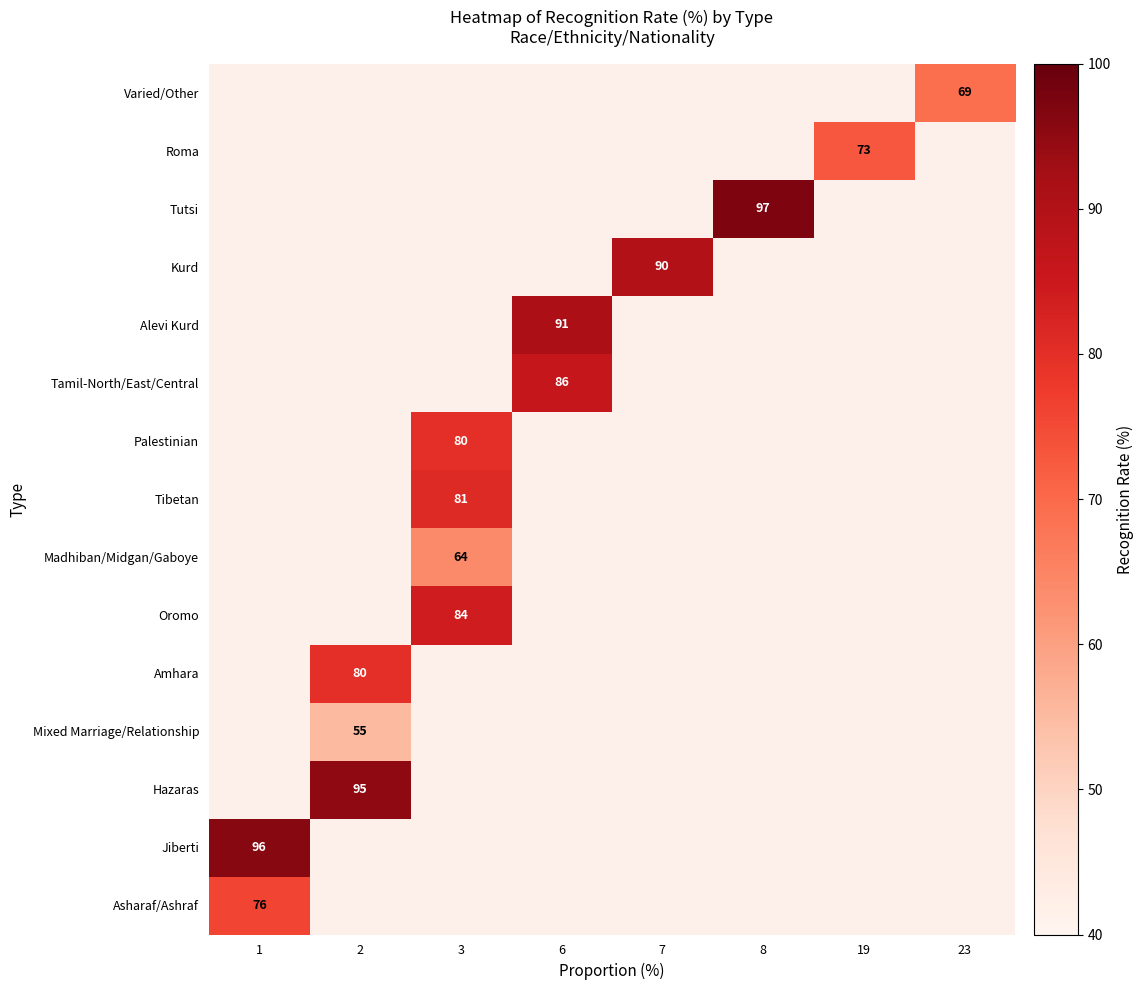

Is it true that Jiberti equals 96.0 at 1?

True